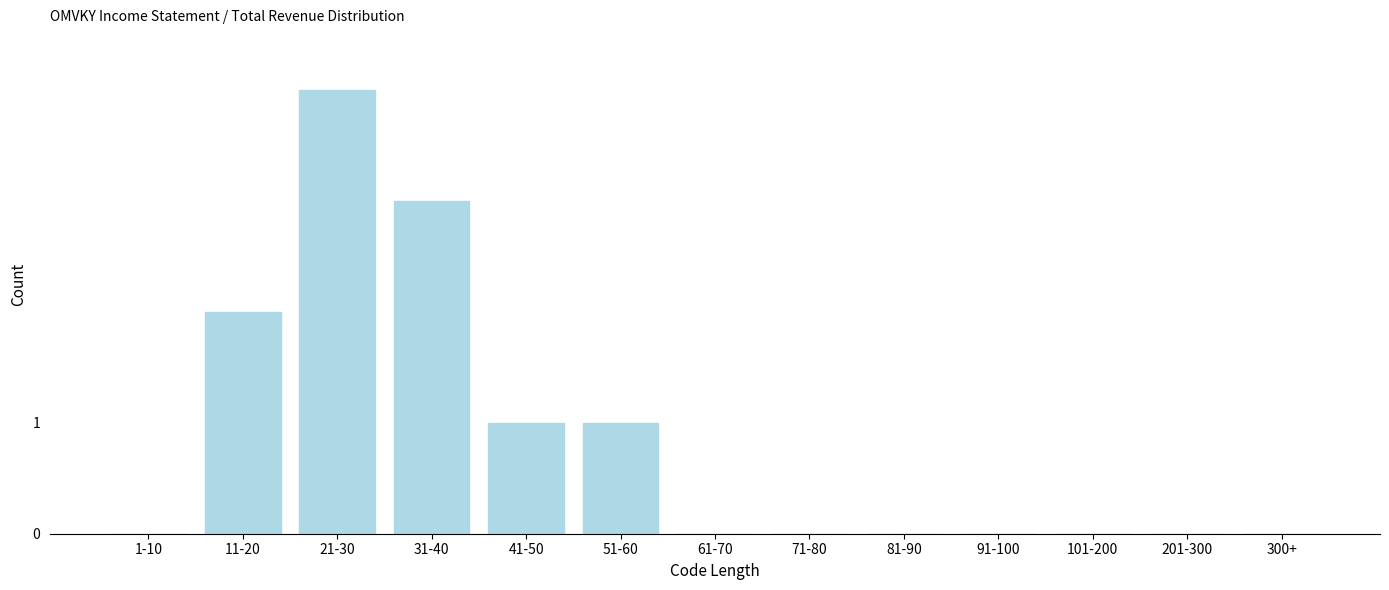

Reading right to left, what are all the values shown in this chart?

300+=0	201-300=0	101-200=0	91-100=0	81-90=0	71-80=0	61-70=0	51-60=1	41-50=1	31-40=3	21-30=4	11-20=2	1-10=0